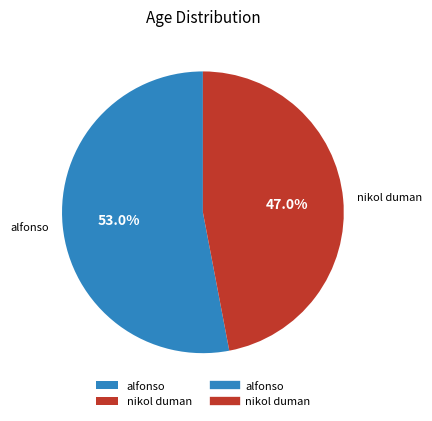

Count the number of slices in the pie.

2